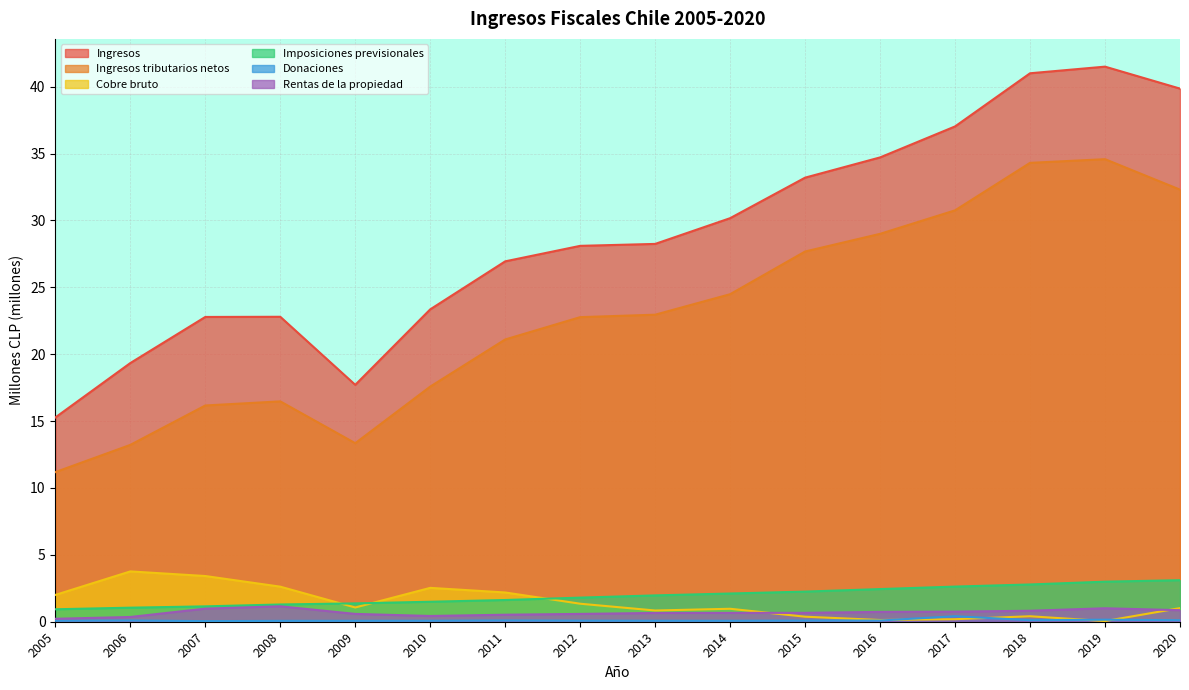

Is the value of Ingresos at 2012 greater than the value of Donaciones at 2009?

Yes